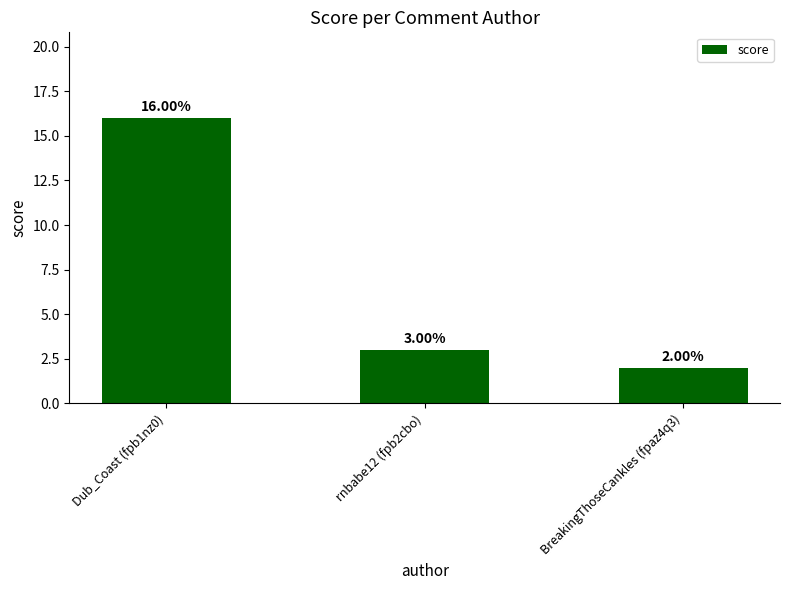

What is the maximum value shown in the chart?

16